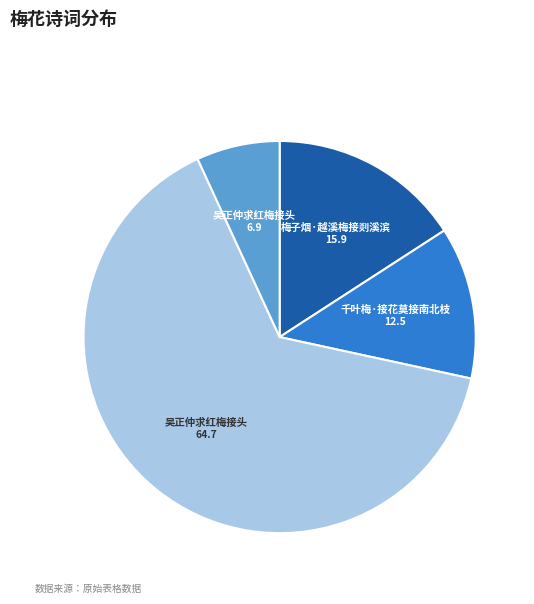

Does any single category account for the majority?

Yes